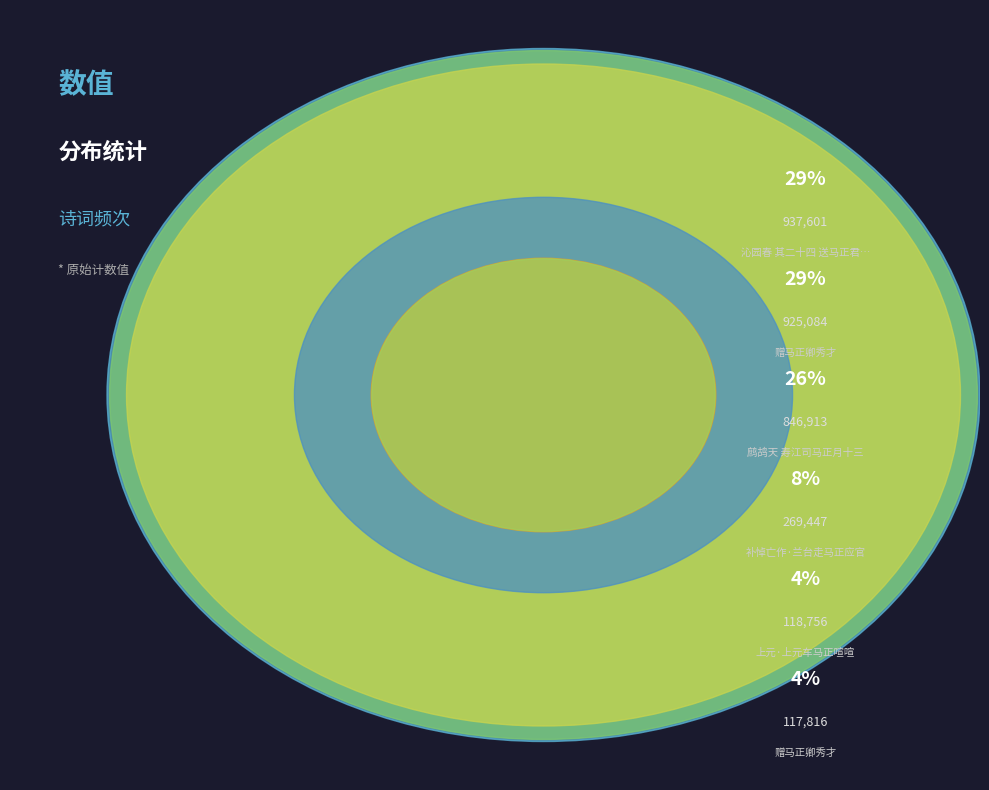

True or false: 上元·上元车马正喧喧 accounts for 1% of the total.

False